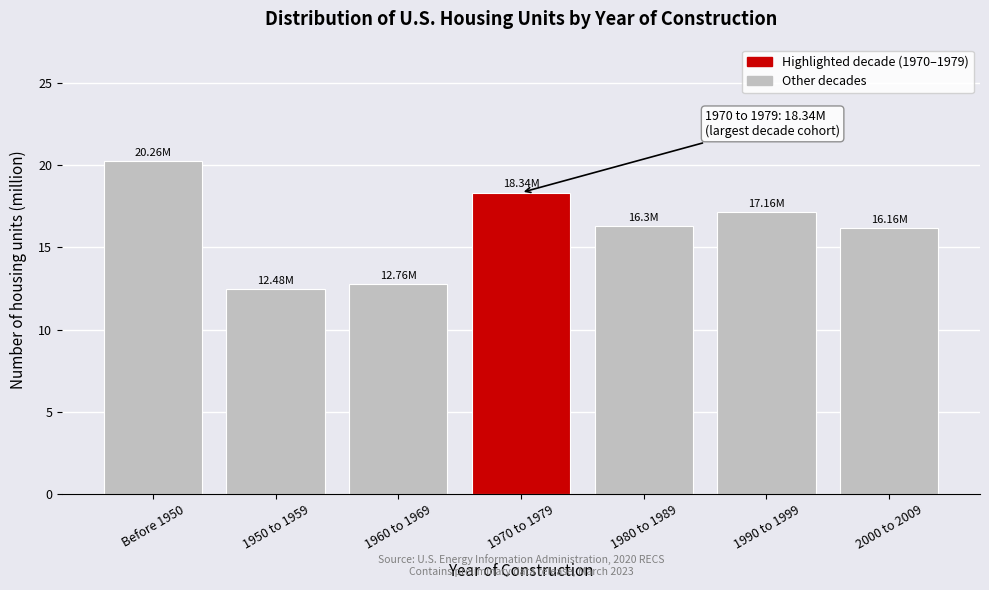

What is the change in value from 1950 to 1959 to 1980 to 1989?

+3.8